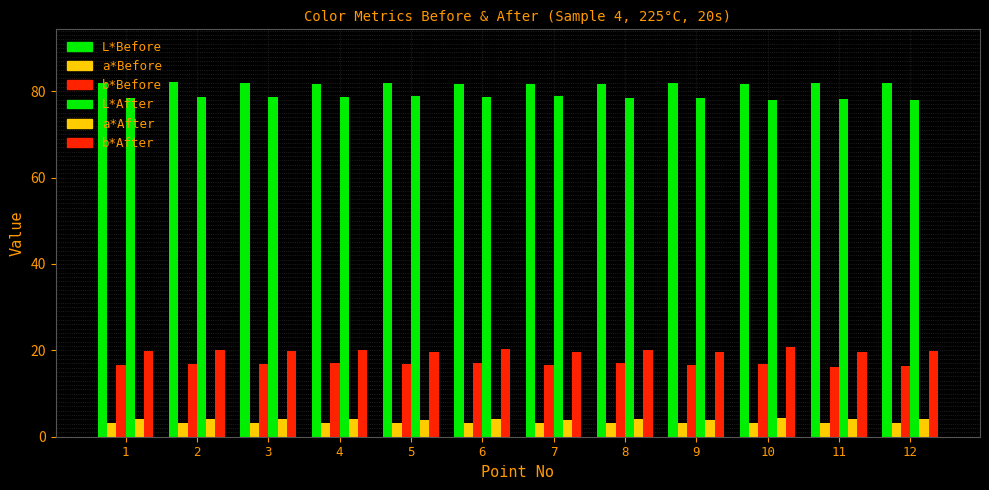

How many groups of bars are there?

12